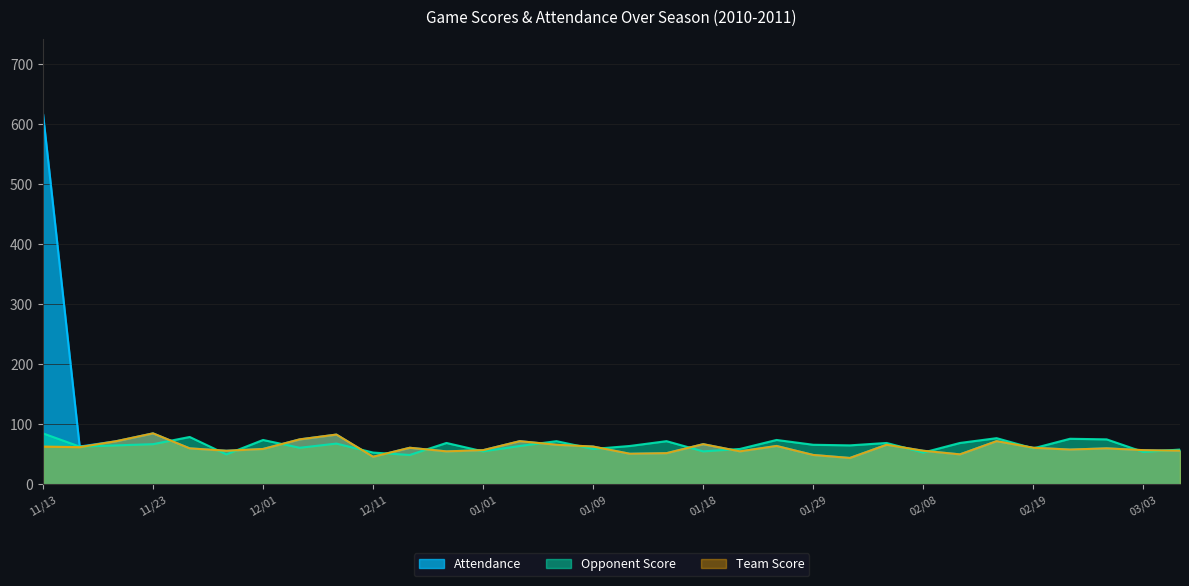

What is the difference between the Team Score values at 12/01 and 11/26?

1